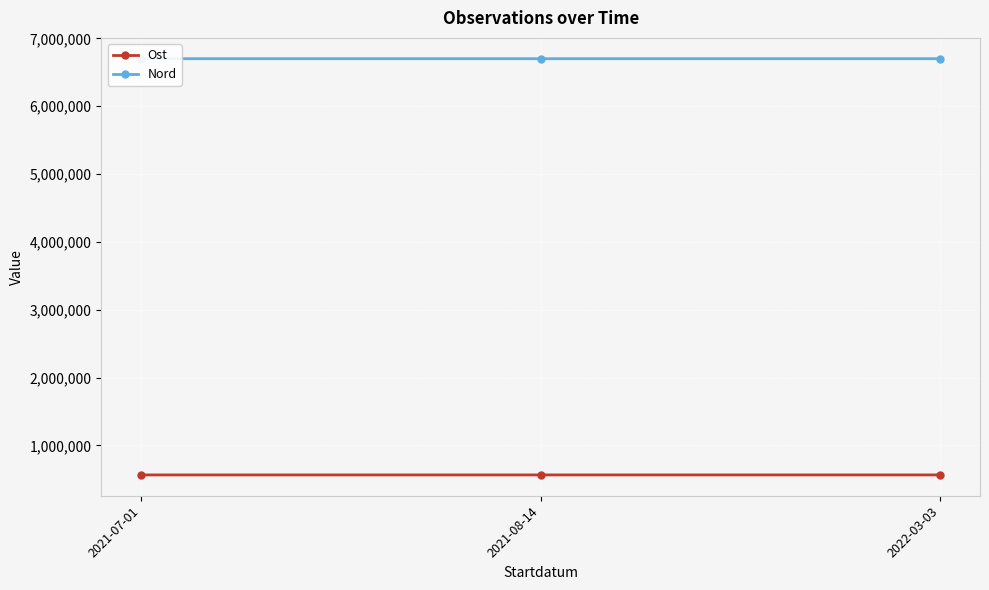

What is the total value across all series at 2021-07-01?

7263575.8